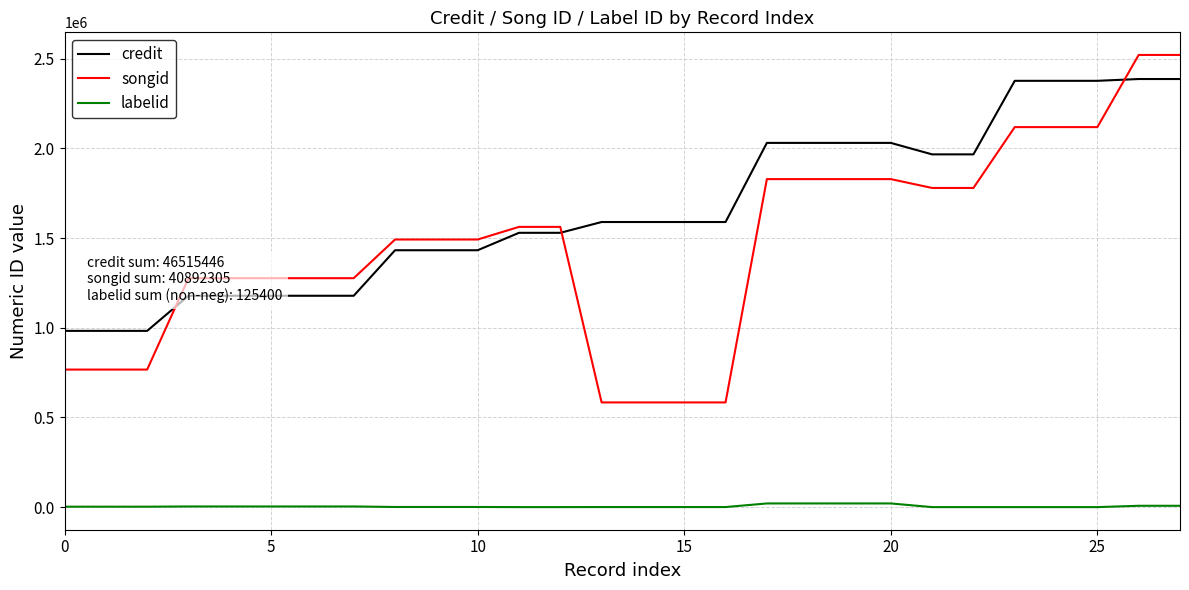

Which series has the largest total across all categories?

credit